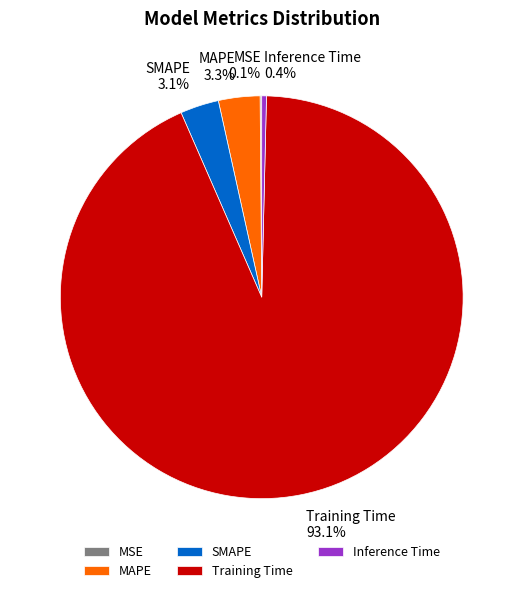

What portion of the pie excludes MAPE 3.3%?

96.7%